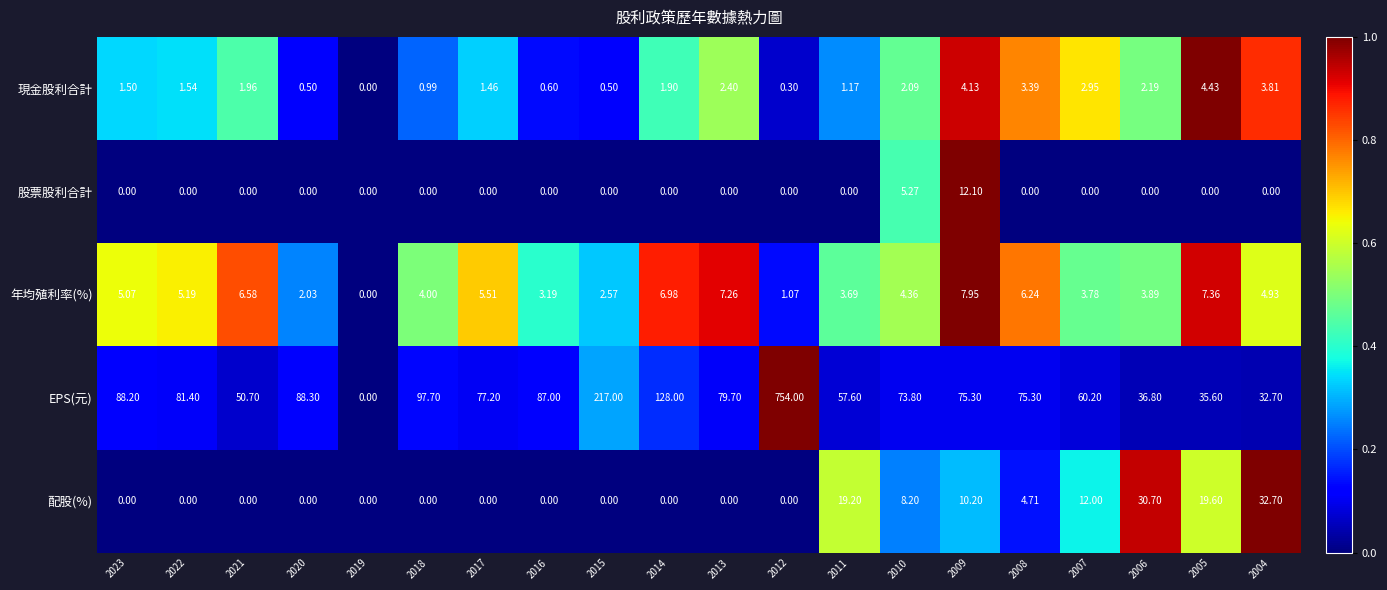

Rank the series by their maximum value, from highest to lowest.

EPS(元), 配股(%), 股票股利合計, 年均殖利率(%), 現金股利合計